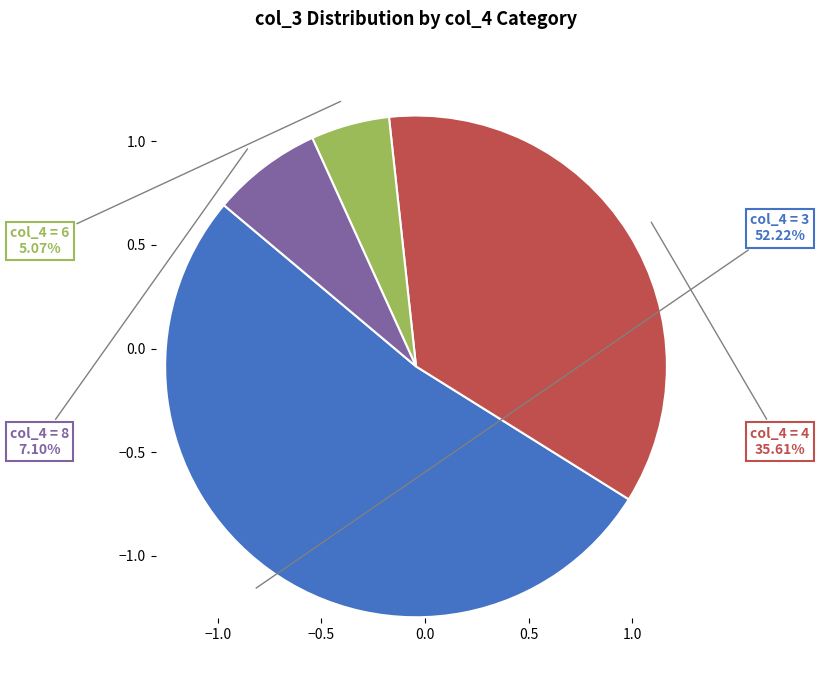

Rank the categories by value from lowest to highest.

col_4 = 6, col_4 = 8, col_4 = 4, col_4 = 3